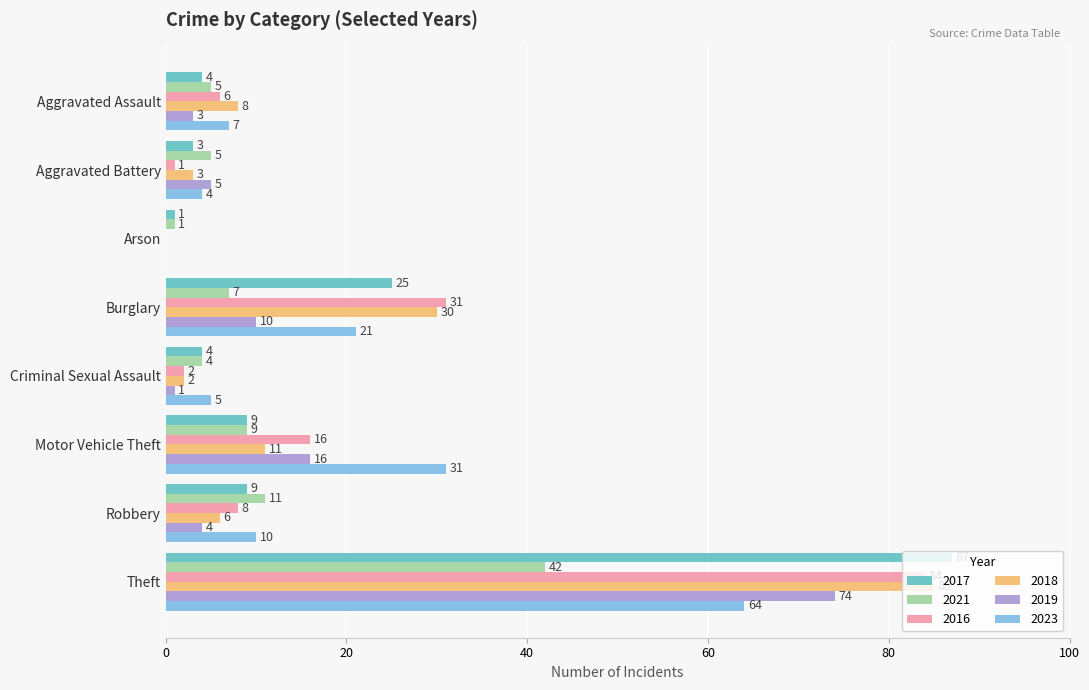

What is the sum of all 2023 values?

142